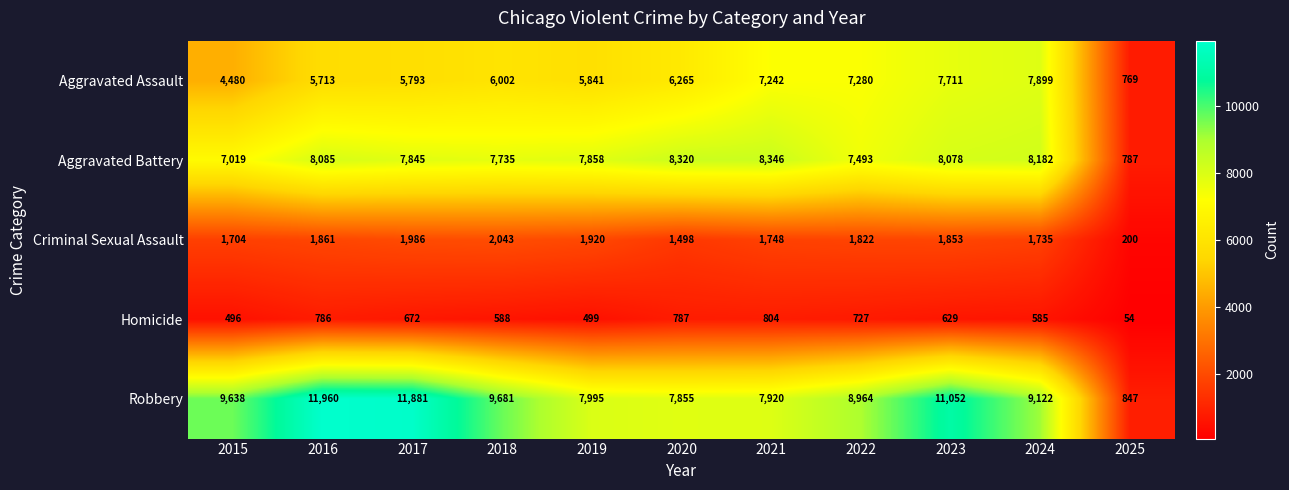

Which label corresponds to the largest value in the chart?

2016